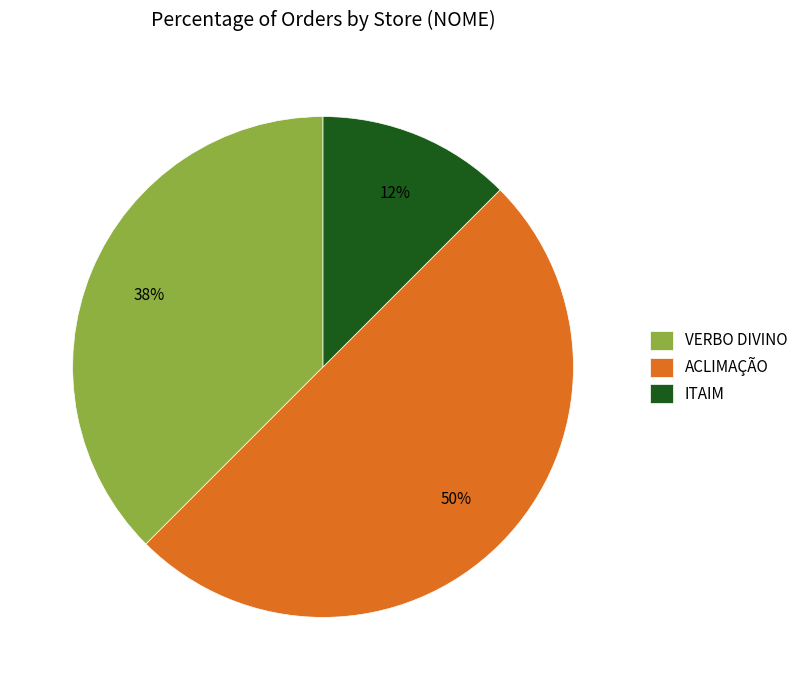

Which slice is the smallest?

ITAIM